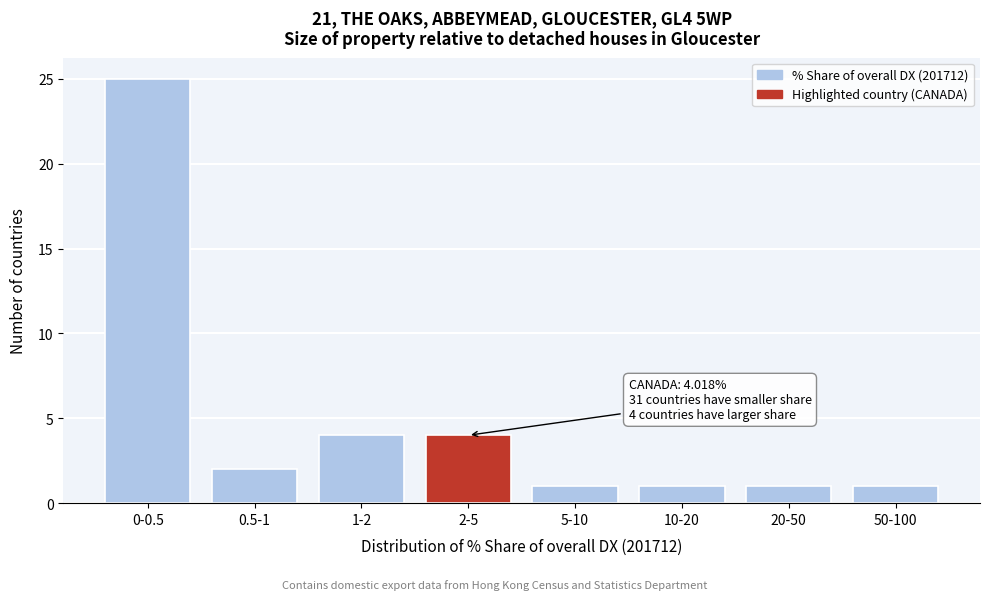

Reading right to left, extract all data points from this chart.

50-100=1	20-50=1	10-20=1	5-10=1	2-5=4	1-2=4	0.5-1=2	0-0.5=25